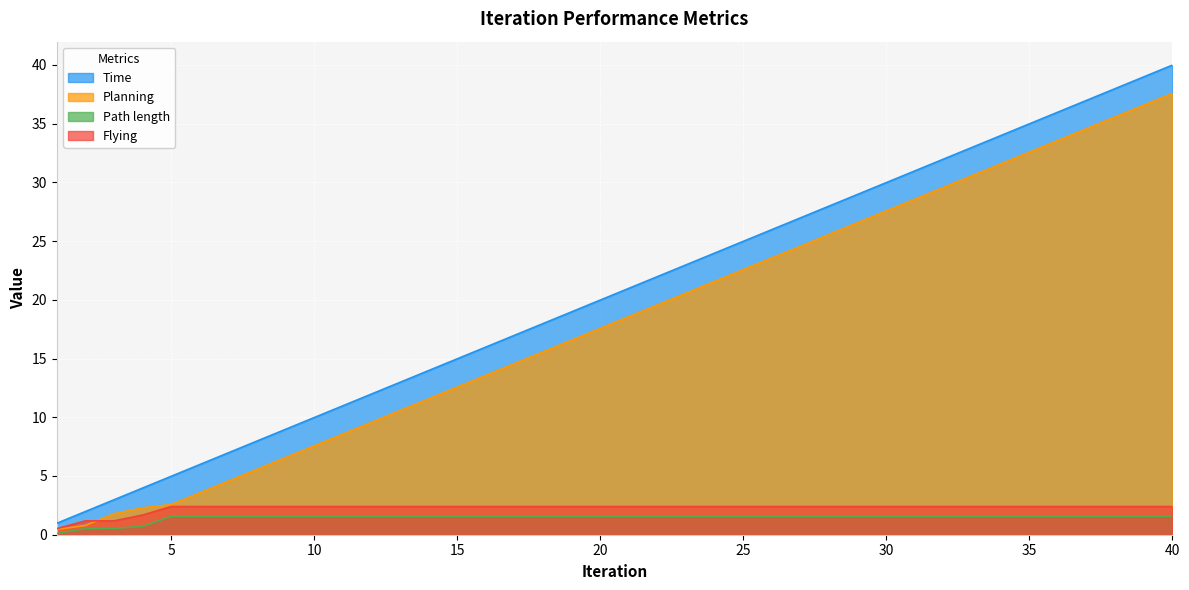

Reading right to left, list all the values displayed in this chart.

Time: 40.0	39.0	38.0	37.0	36.0	35.0	34.0	33.0	32.0	31.0	30.0	29.0	28.0	27.0	26.0	25.0	24.0	23.0	22.0	21.0	20.0	19.0	18.0	17.0	16.0	15.0	14.0	13.0	12.0	11.0	10.0	9.0	8.0	7.0	6.0	5.0	4.0	3.0	2.0	1.0
Planning: 37.6	36.6	35.6	34.6	33.6	32.6	31.6	30.6	29.6	28.6	27.6	26.6	25.6	24.6	23.6	22.6	21.6	20.6	19.6	18.6	17.6	16.6	15.6	14.6	13.6	12.6	11.6	10.6	9.6	8.6	7.6	6.6	5.6	4.6	3.6	2.6	2.3	1.8	0.8	0.5
Path length: 1.6	1.6	1.6	1.6	1.6	1.6	1.6	1.6	1.6	1.6	1.6	1.6	1.6	1.6	1.6	1.6	1.6	1.6	1.6	1.6	1.6	1.6	1.6	1.6	1.6	1.6	1.6	1.6	1.6	1.6	1.6	1.6	1.6	1.6	1.6	1.6	0.7	0.5	0.5	0.1
Flying: 2.4	2.4	2.4	2.4	2.4	2.4	2.4	2.4	2.4	2.4	2.4	2.4	2.4	2.4	2.4	2.4	2.4	2.4	2.4	2.4	2.4	2.4	2.4	2.4	2.4	2.4	2.4	2.4	2.4	2.4	2.4	2.4	2.4	2.4	2.4	2.4	1.7	1.2	1.2	0.5